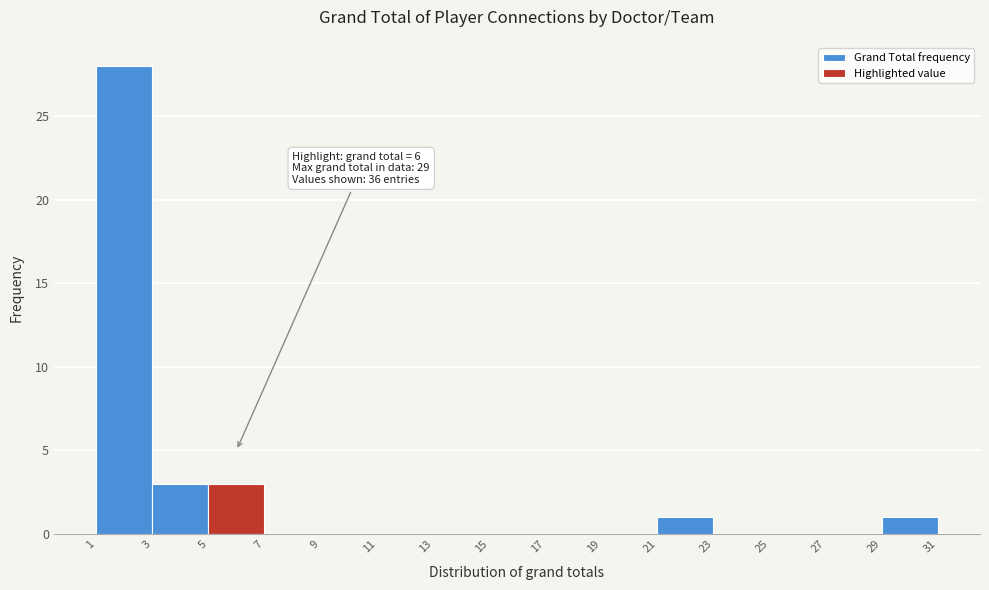

Over which range of the x-axis is the bar tallest?

1 to 3